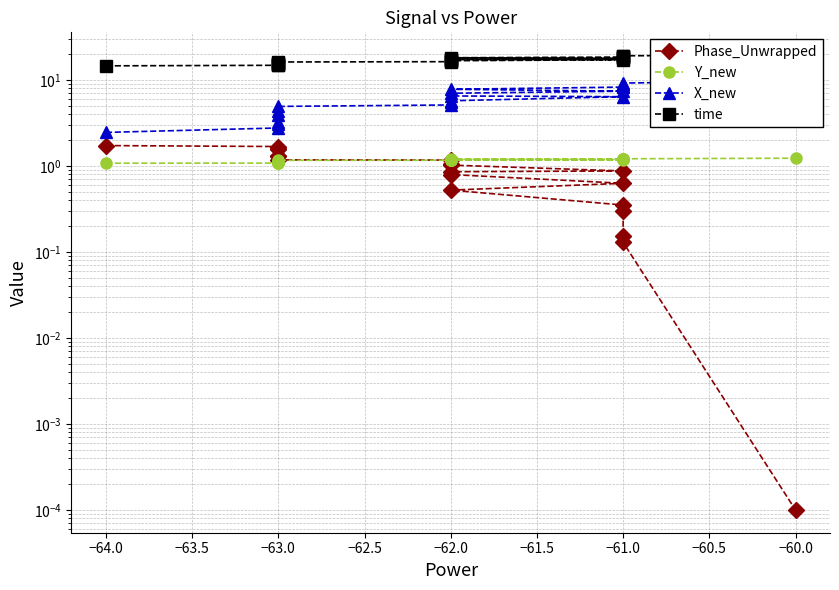

How many lines are shown in the chart?

4